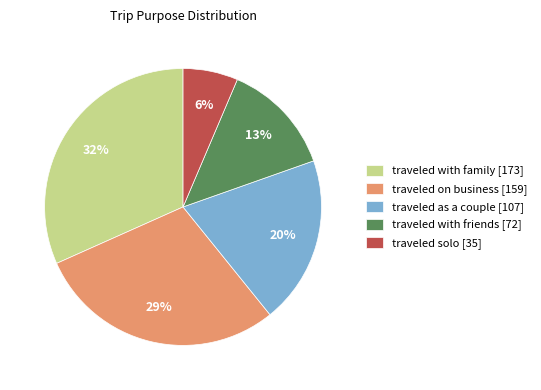

The traveled with family slice represents 18% of the pie. True or false?

False